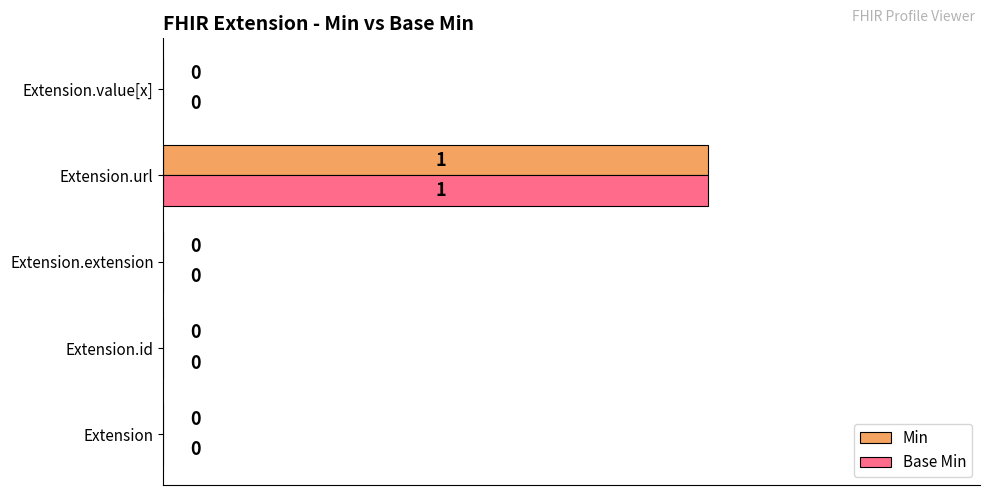

How many Min values are between 0 and 1?

5